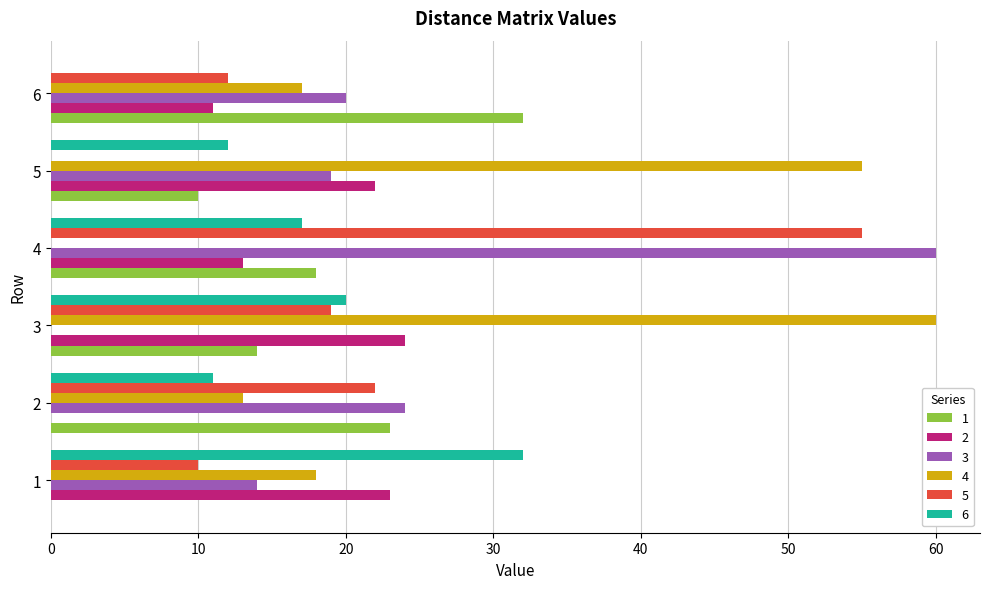

What are all the series names shown in the legend?

1, 2, 3, 4, 5, 6